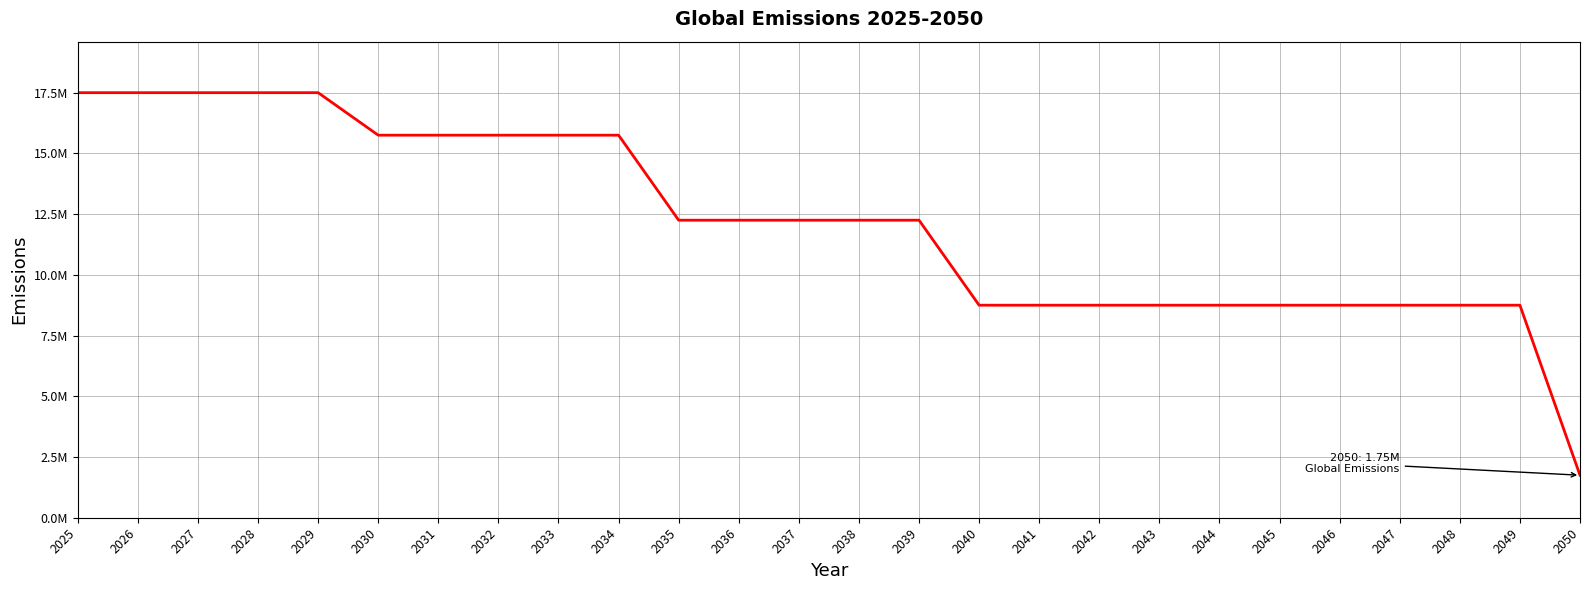

Is this an area chart (filled region under the line)?

No